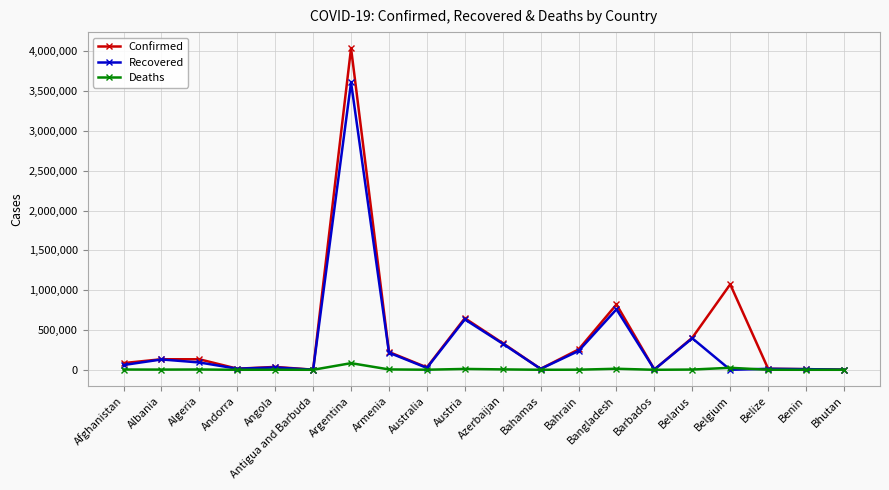

What is the approximate value of Confirmed at Armenia, to the nearest 50?

223450